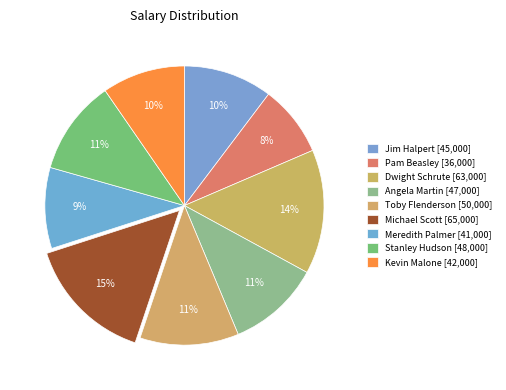

How many slices are in this pie chart?

9